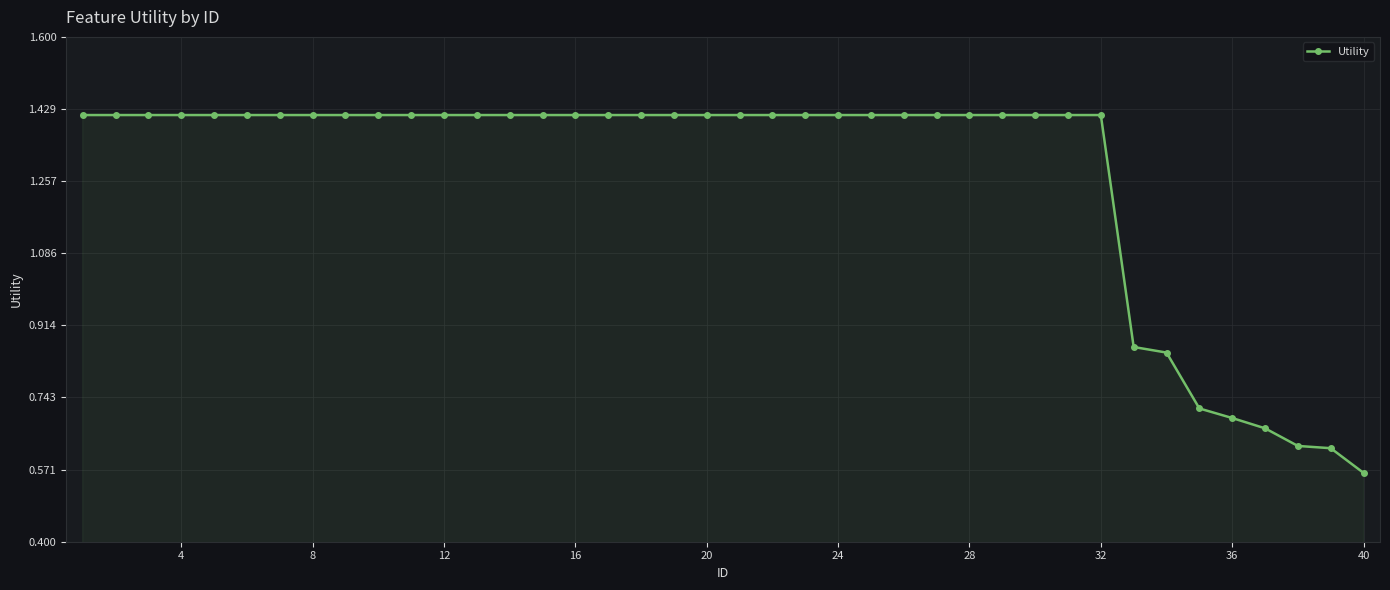

How many lines are shown in the chart?

1